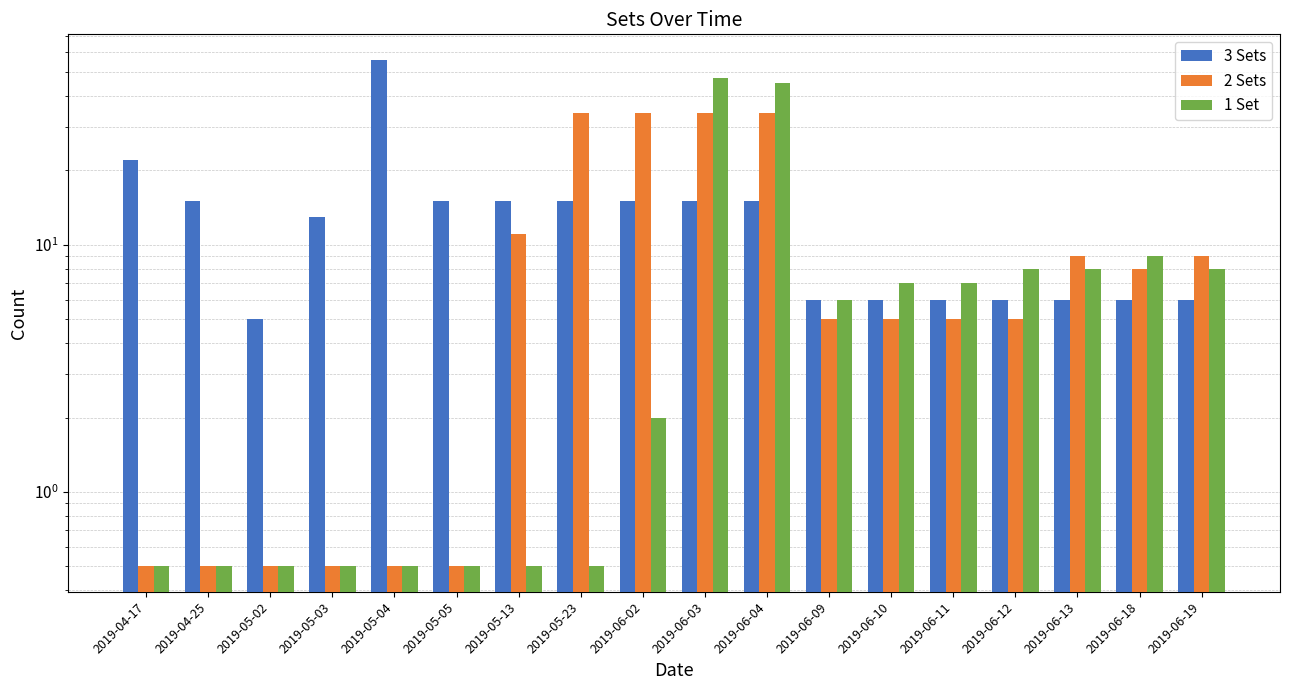

What is the label of the 18th bar from the right?

2019-04-17